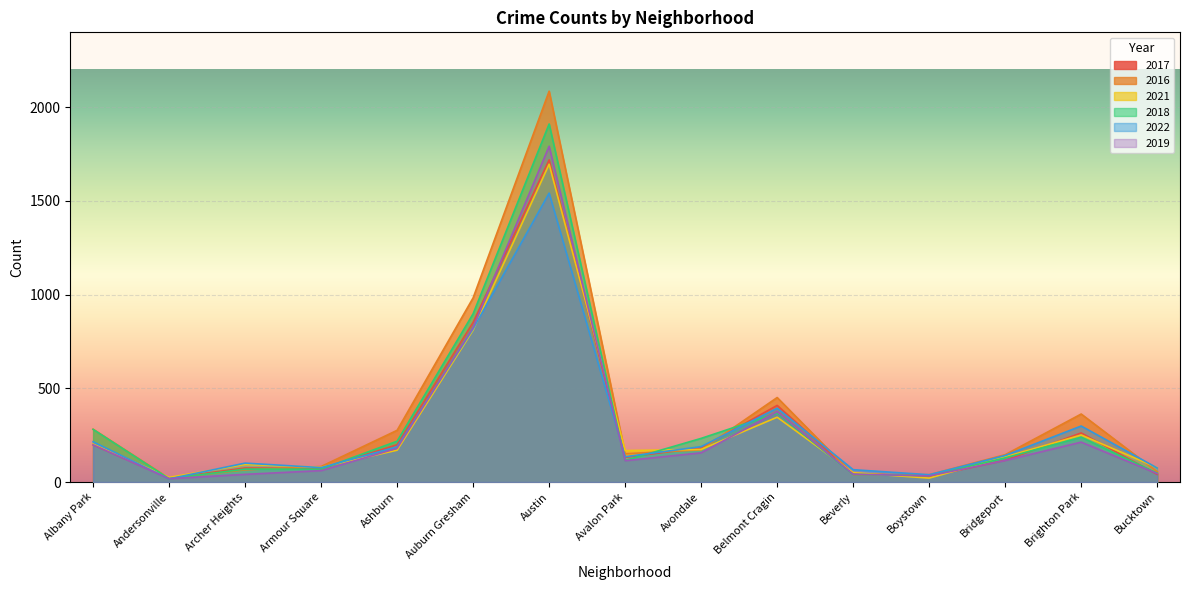

At which category does 2019 reach its first local peak?

Austin